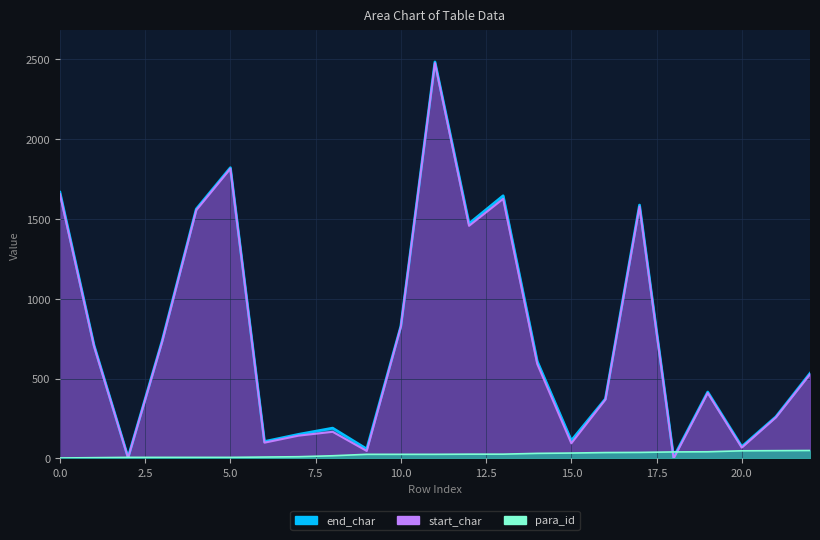

True or false: end_char has more than 2 interior local peaks.

True